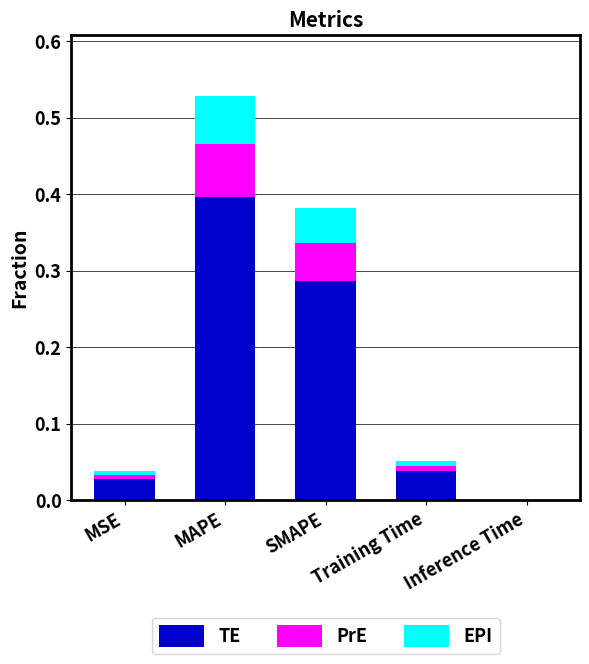

What is the total value across all series at MAPE?

0.5